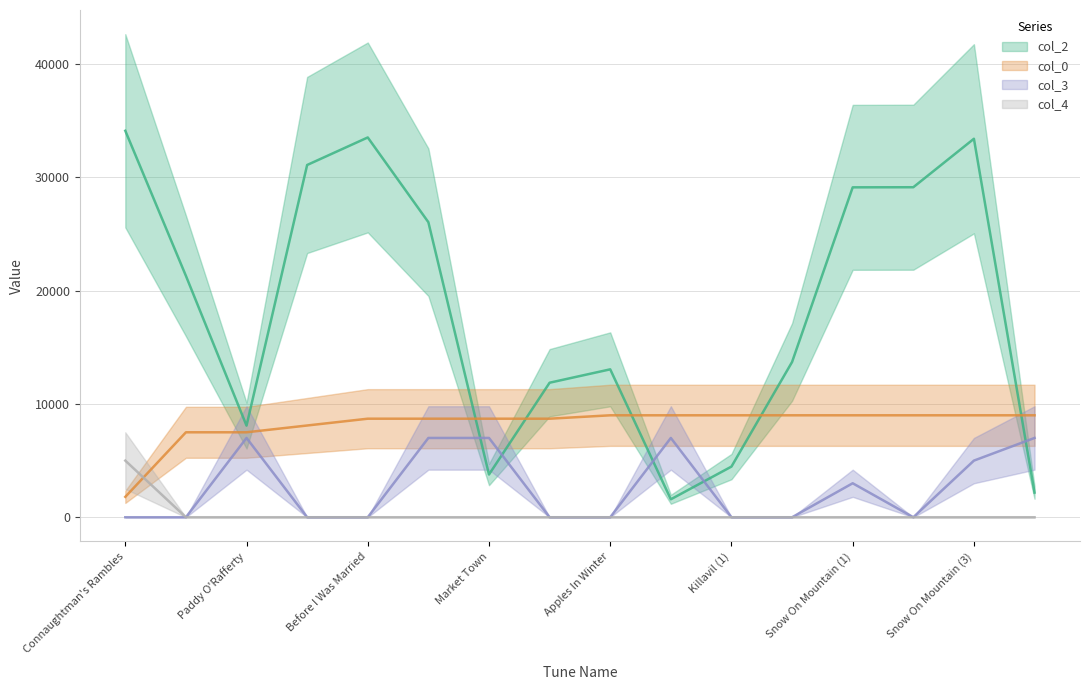

What is the average value of the col_2 series?

18533